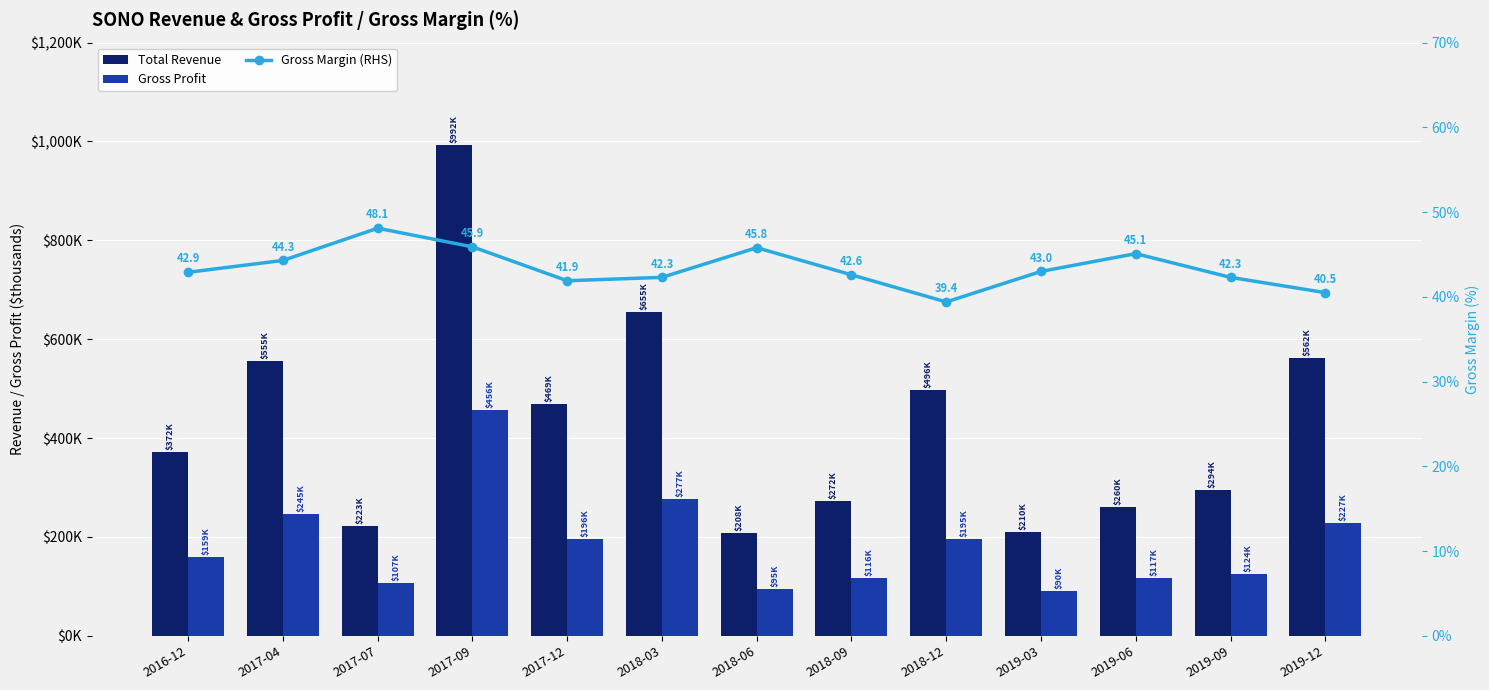

True or false: Gross Profit has a value of 490539.6 at 2018-03.

False